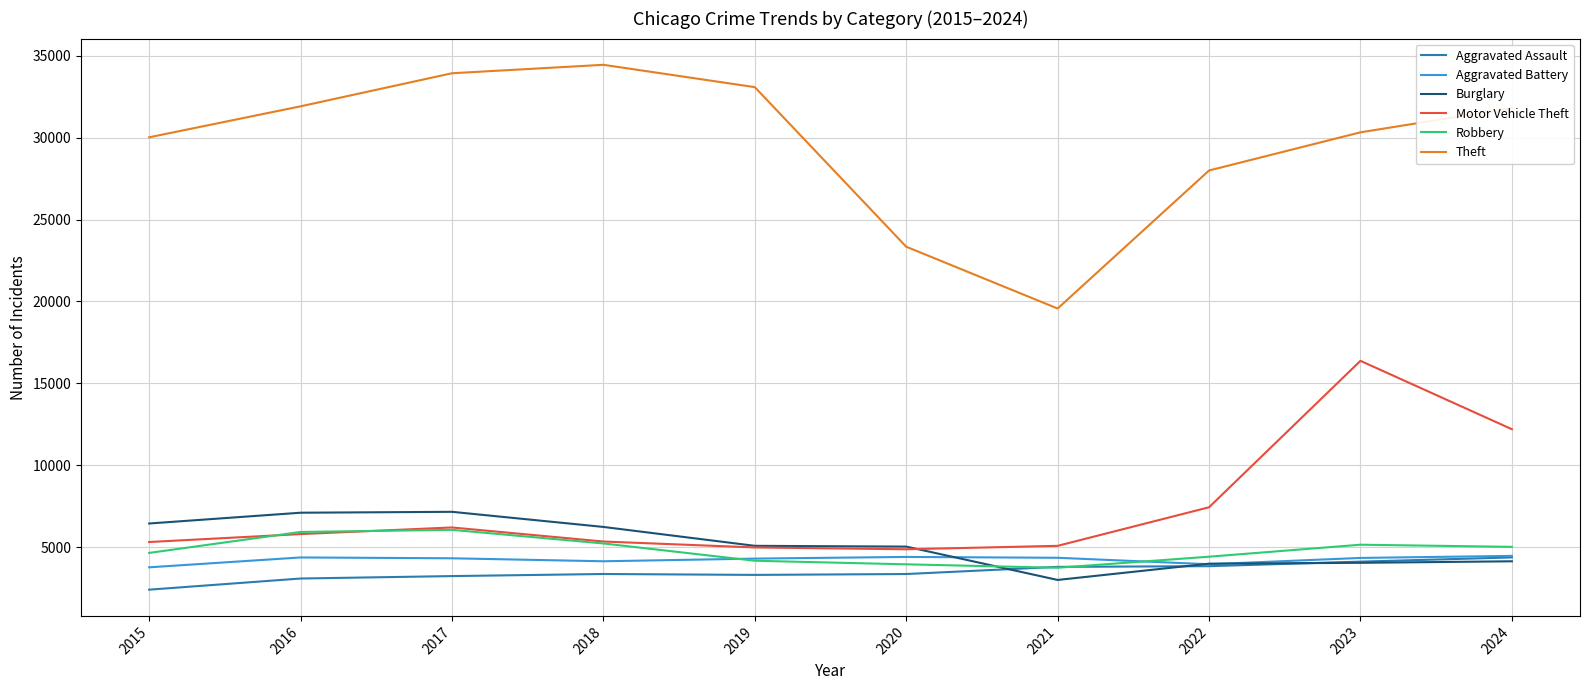

Which series has the largest total across all categories?

Theft